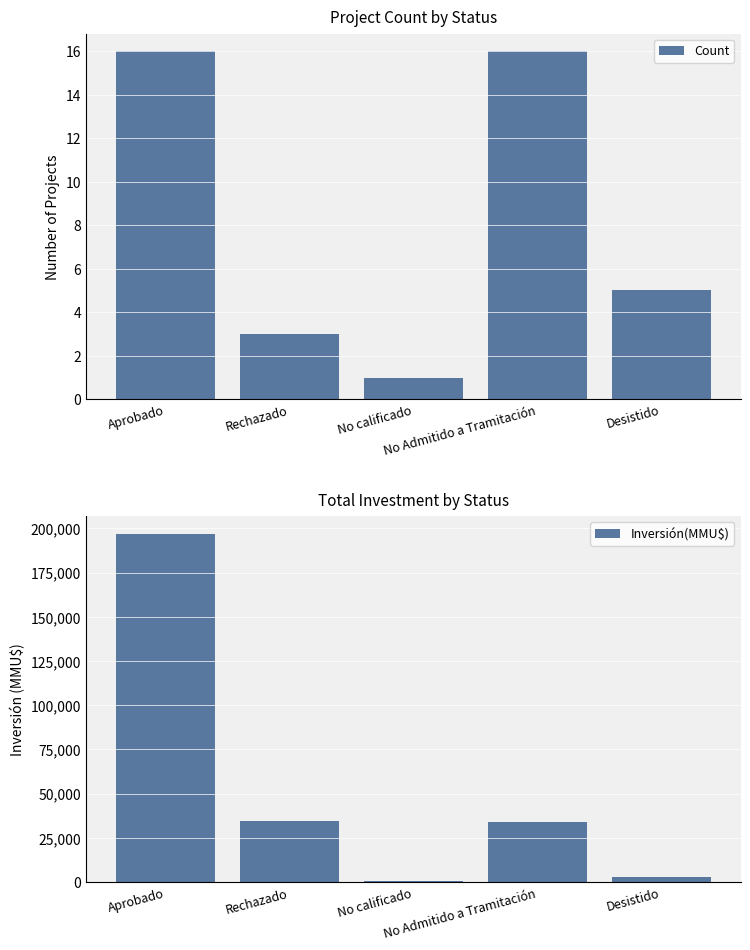

Rank the series by their maximum value, from lowest to highest.

Count, Inversión(MMU$)